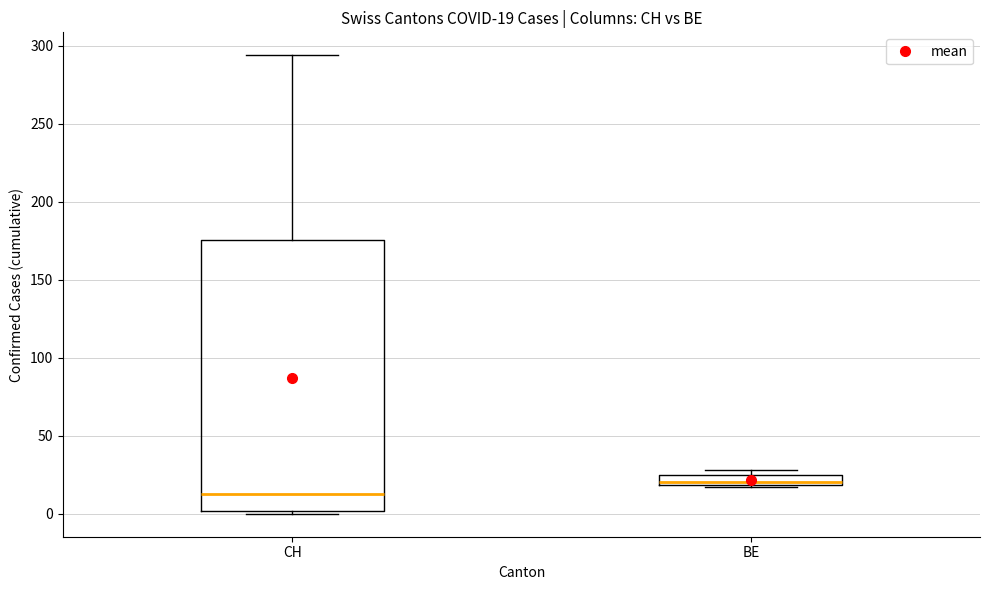

Which box has the highest median line?

BE